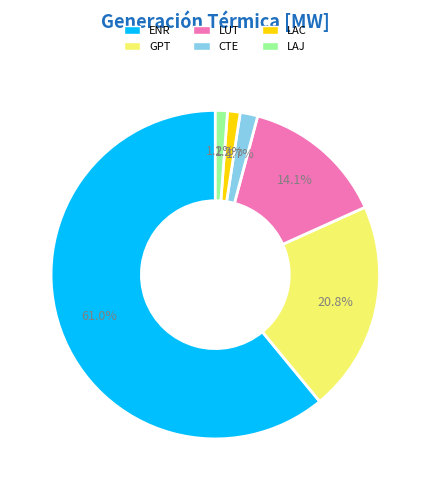

Which category accounts for the majority?

ENR